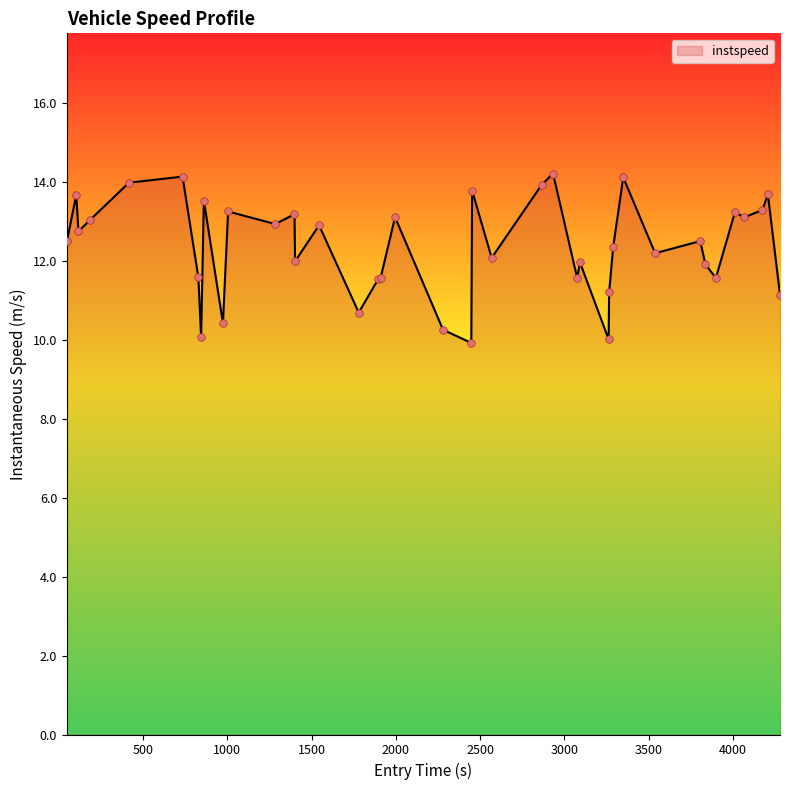

What is the difference between the maximum and minimum values?

4.3